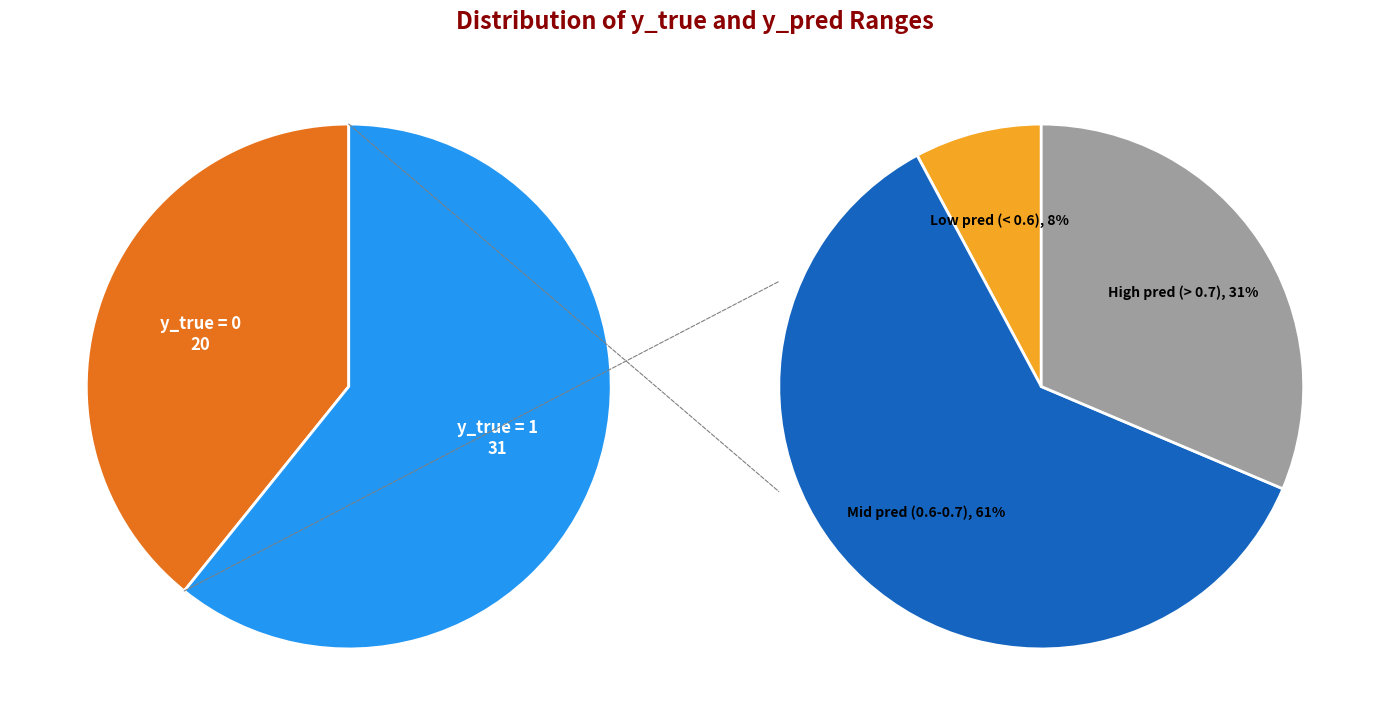

To the nearest percent, what percentage of the pie is y_true = 0?

39%